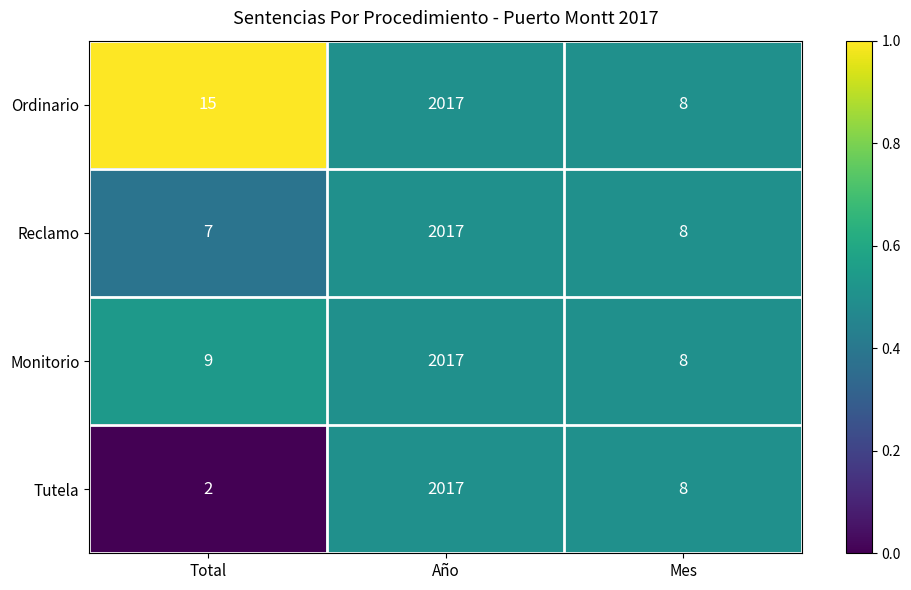

True or false: Tutela has a value of 12 at Mes.

False